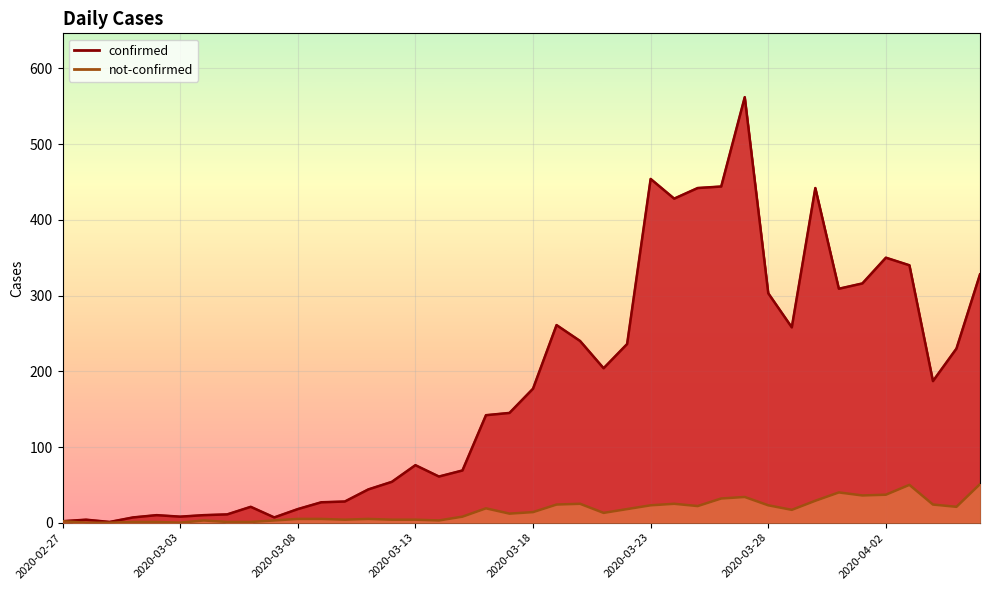

At how many categories does at least one series exceed 59?

25